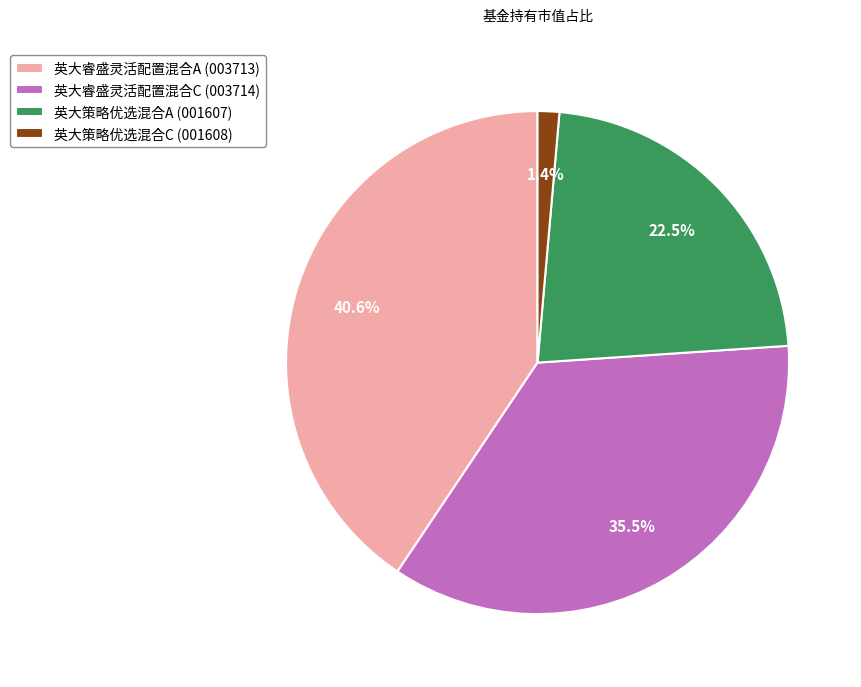

Combined, what portion of the pie is 英大策略优选混合C and 英大睿盛灵活配置混合C?

36.9%